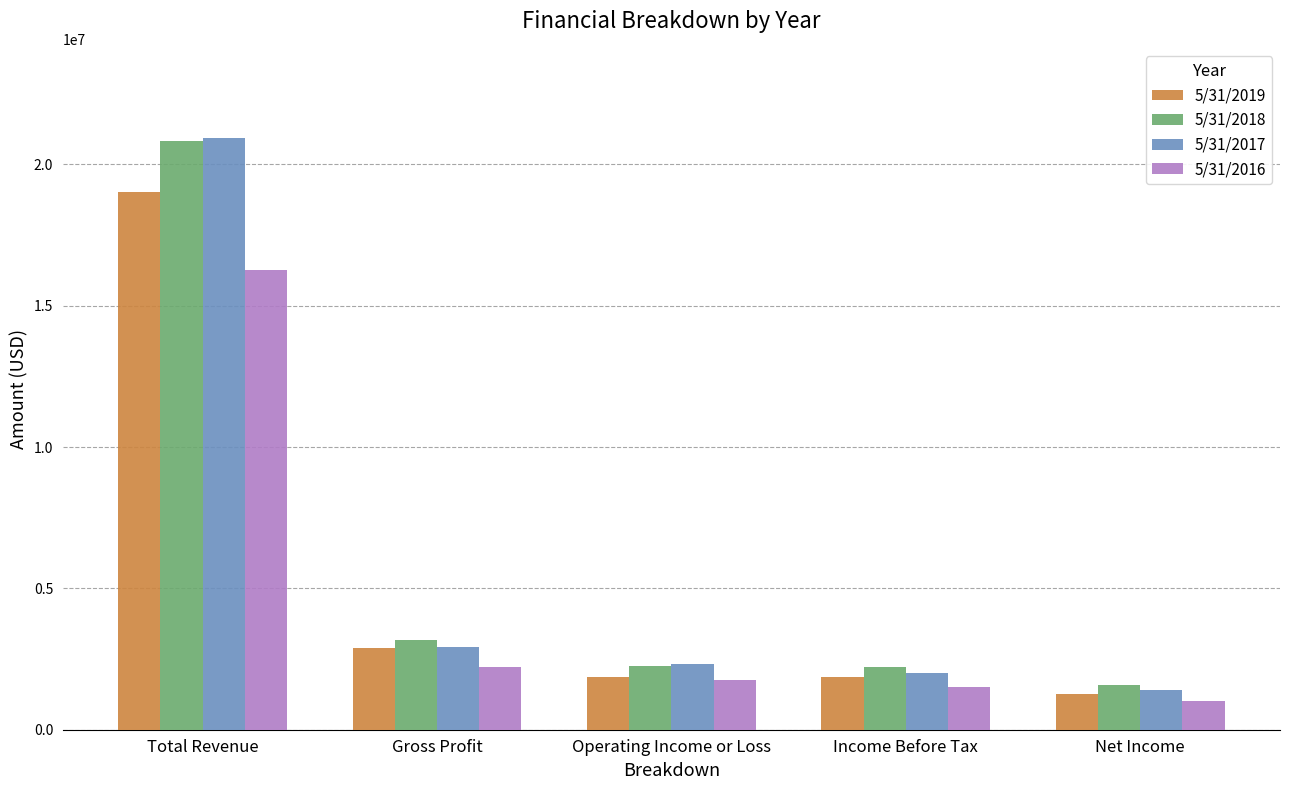

At how many categories does at least one series exceed 17789107?

1